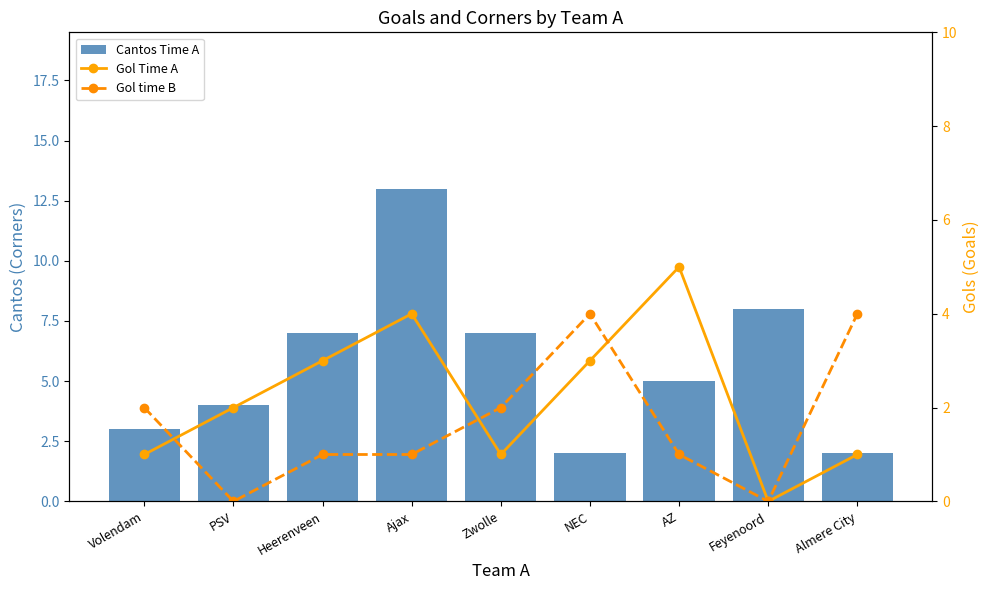

How many data points in Cantos Time A are less than 5?

4